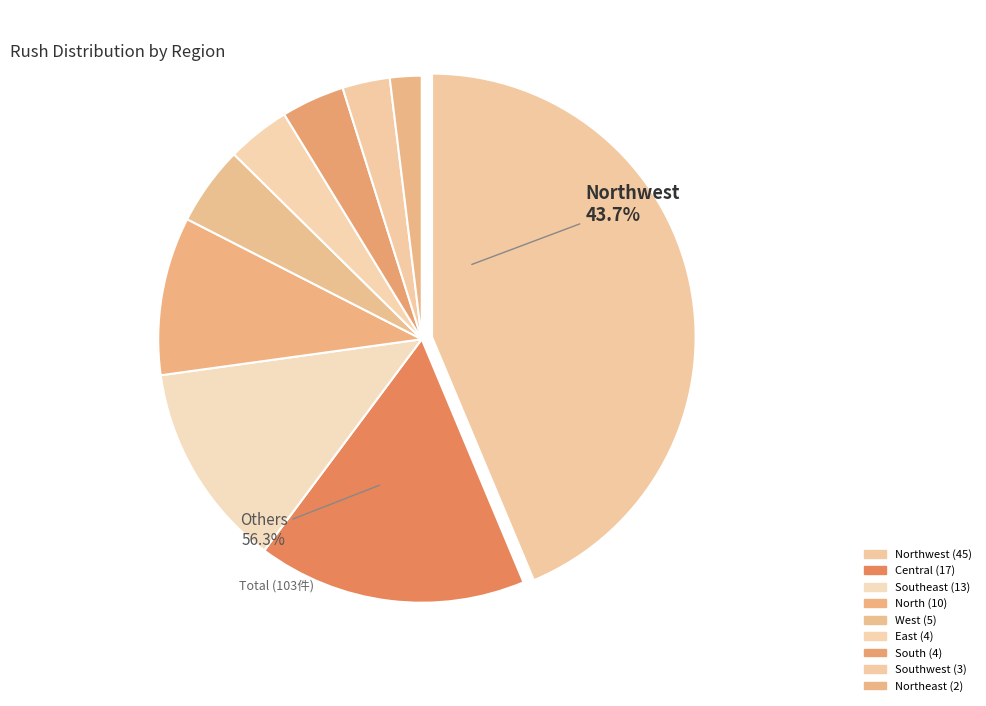

Does any single category account for the majority?

No